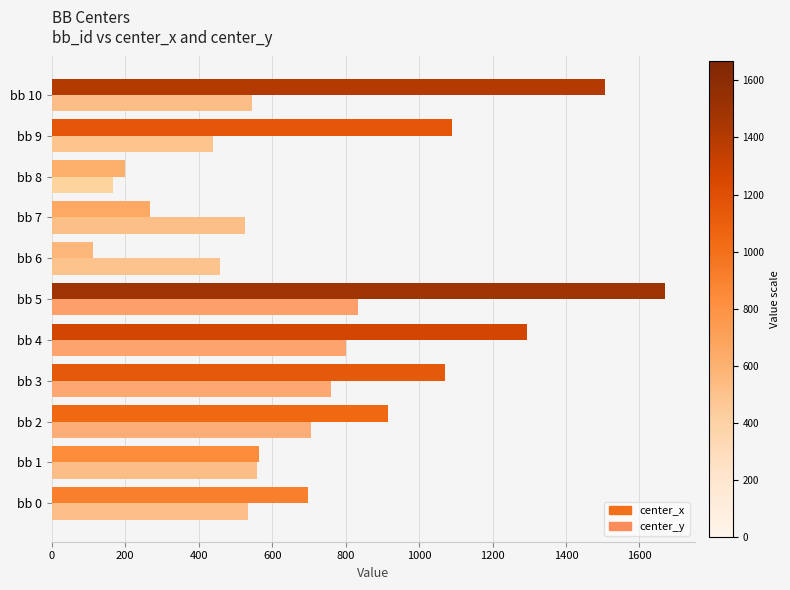

How many data points does each series have?

11